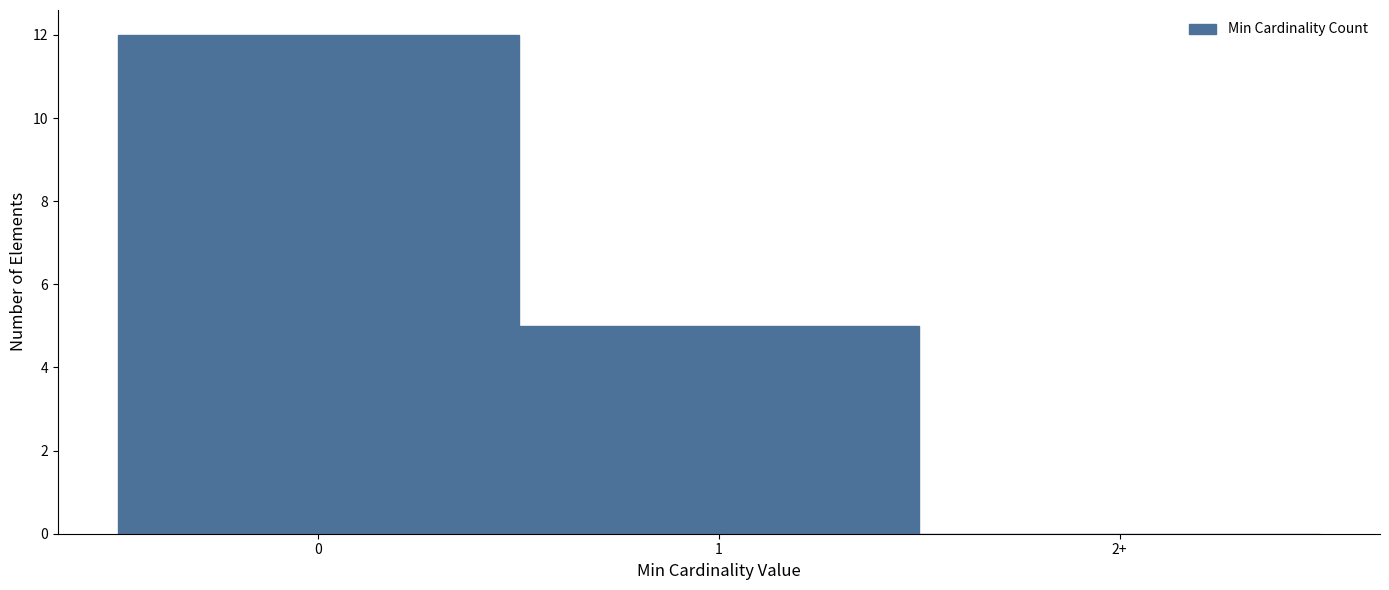

Reading left to right, list all the values displayed in this chart.

0=12	1=5	2+=0